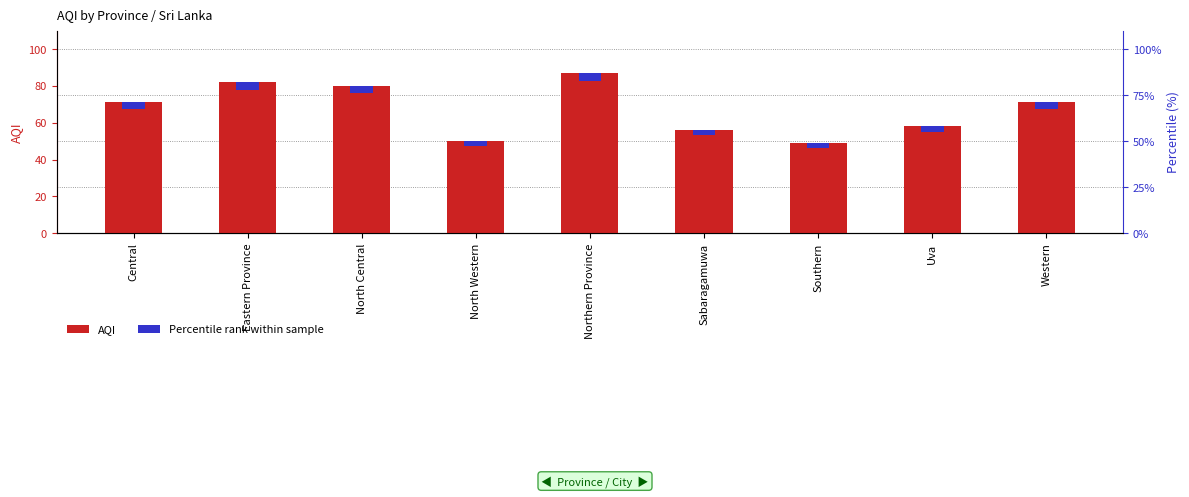

What value does the AQI series have at Central?

71.0